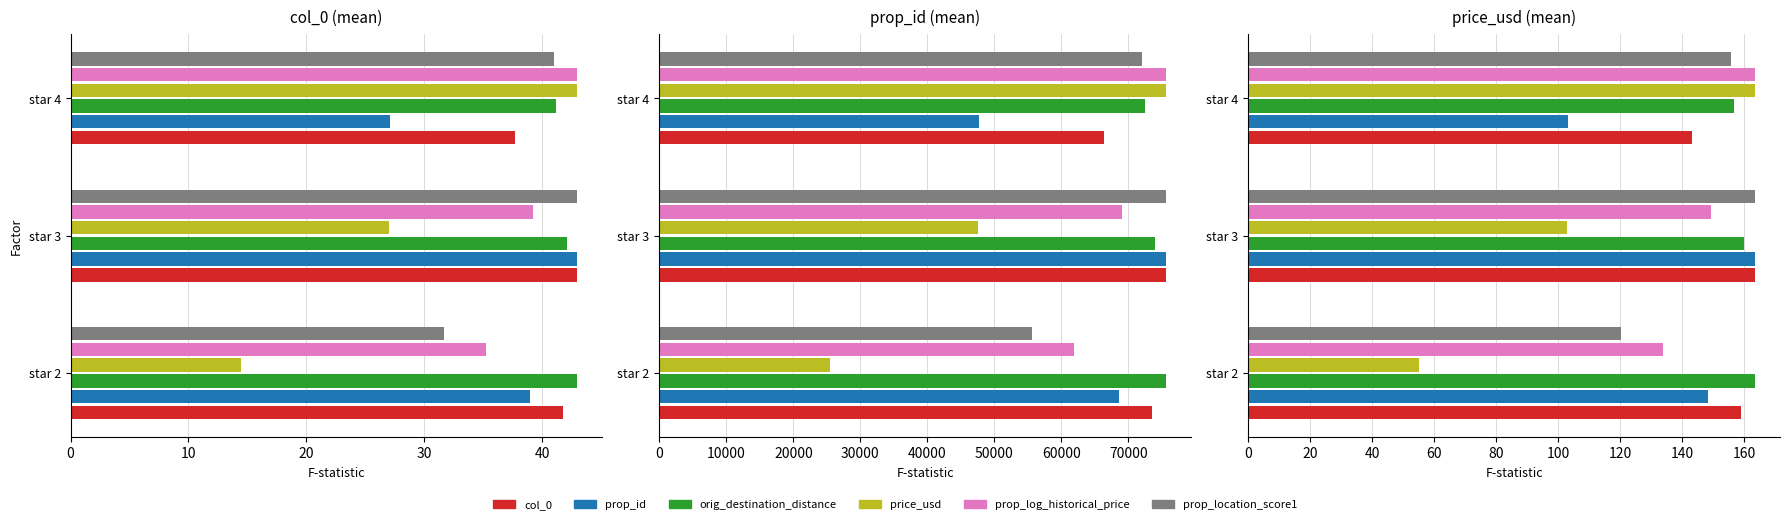

What is the highest value of the col_0 series?

163.3